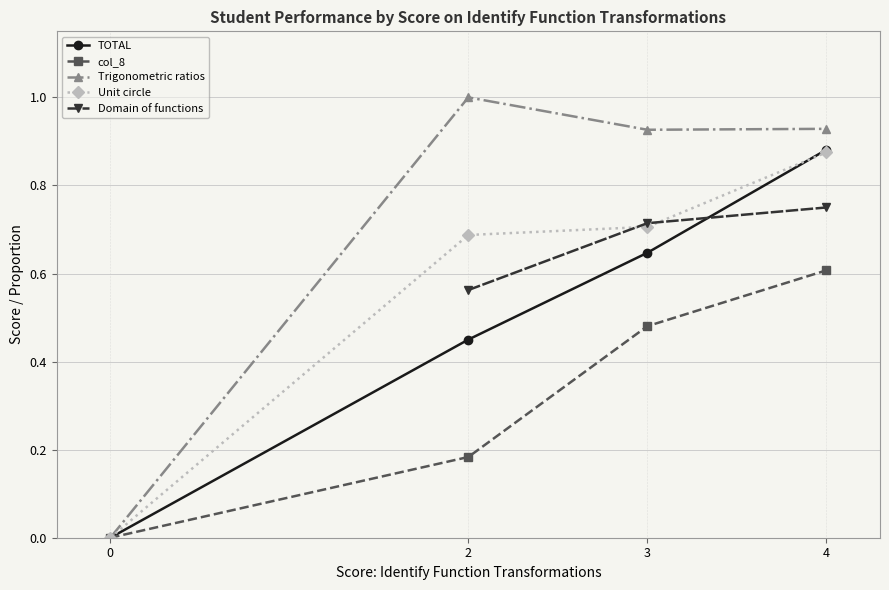

What is the sum of the col_8 values at 2 and 4?

0.8